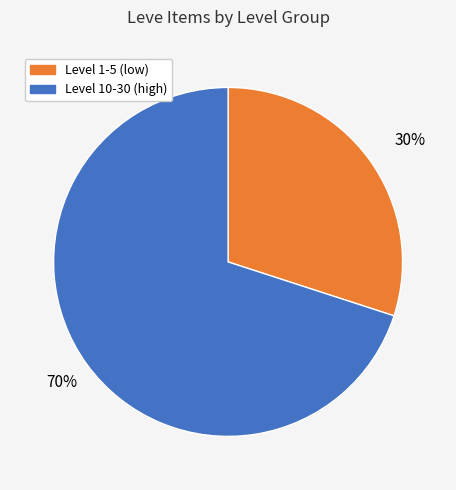

Is there any slice that represents more than half of the pie?

Yes